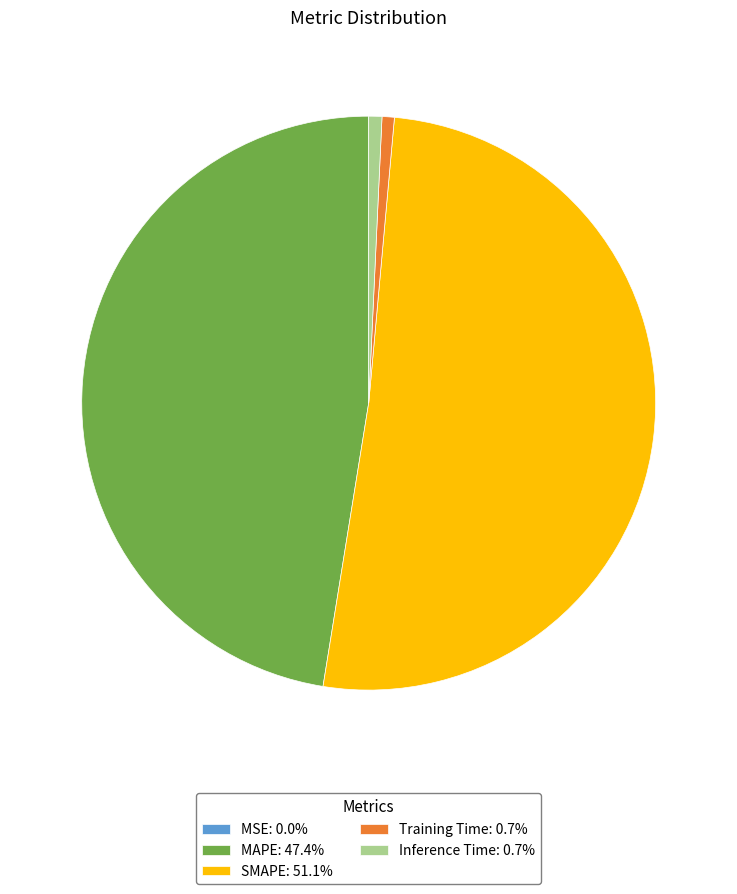

Is Inference Time: 0.7% the majority of the pie?

No